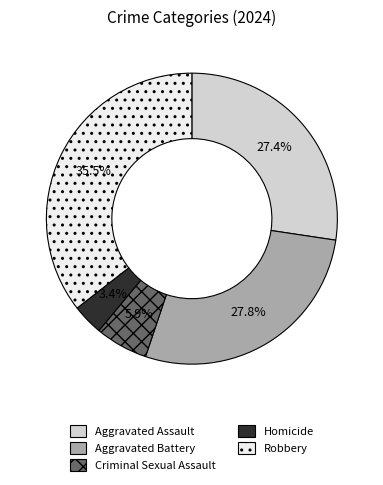

Do Robbery and Criminal Sexual Assault together represent more than half of the pie?

No